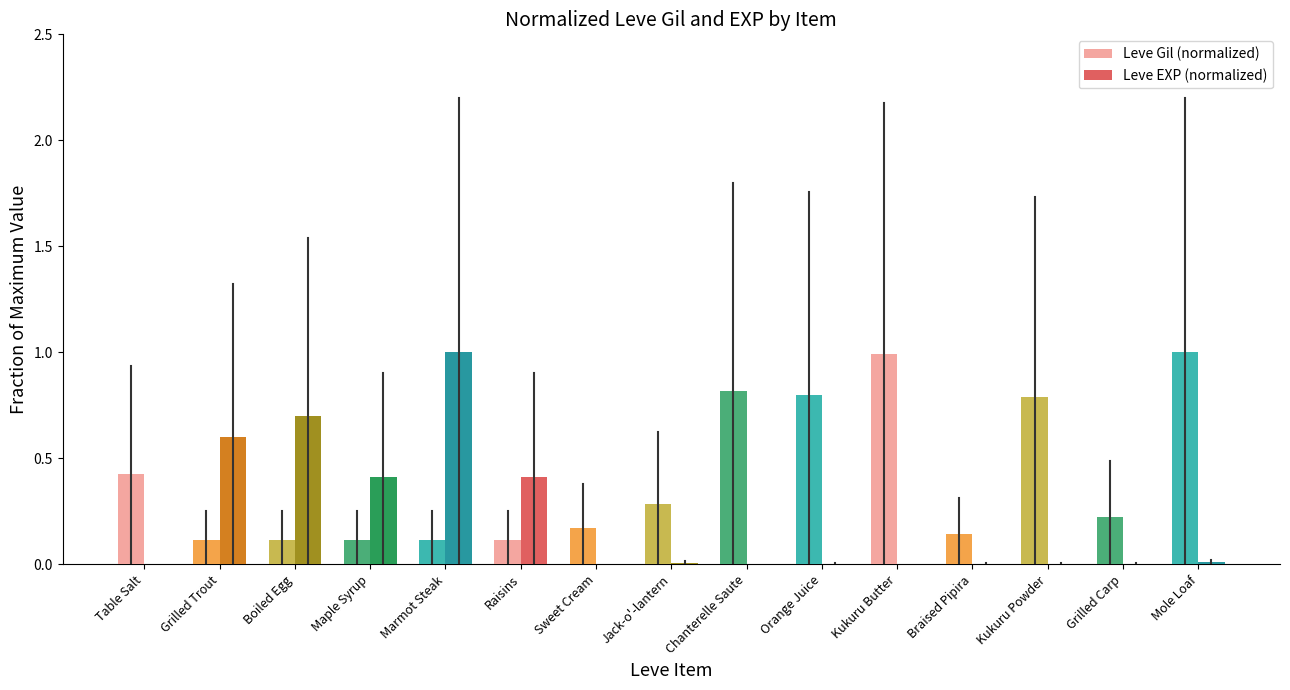

What is the average value of the Leve Gil (normalized) series?

0.4